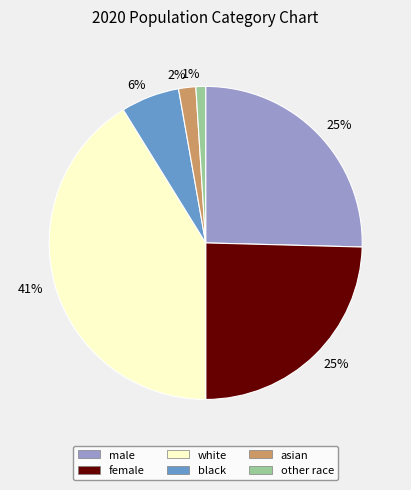

Does any single category account for the majority?

No